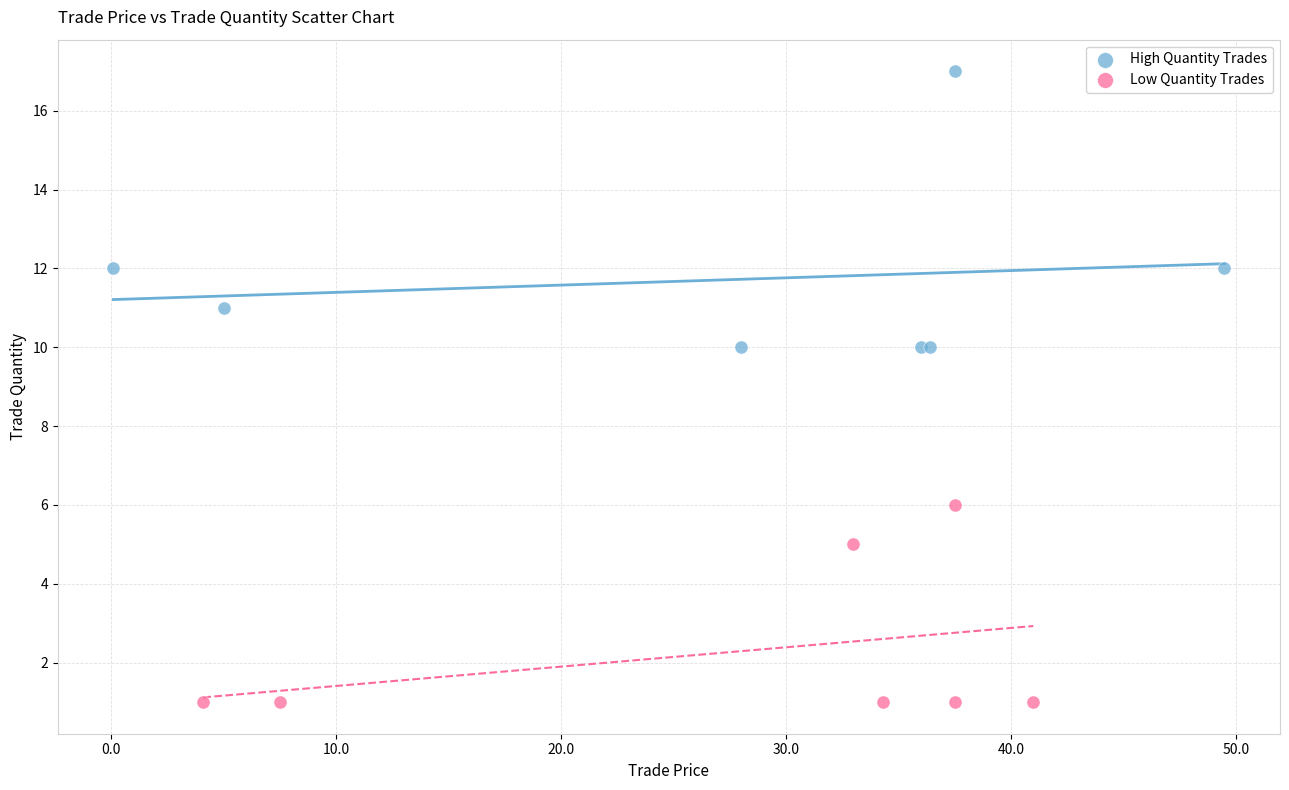

Which series contains the highest Y value?

High Quantity Trades